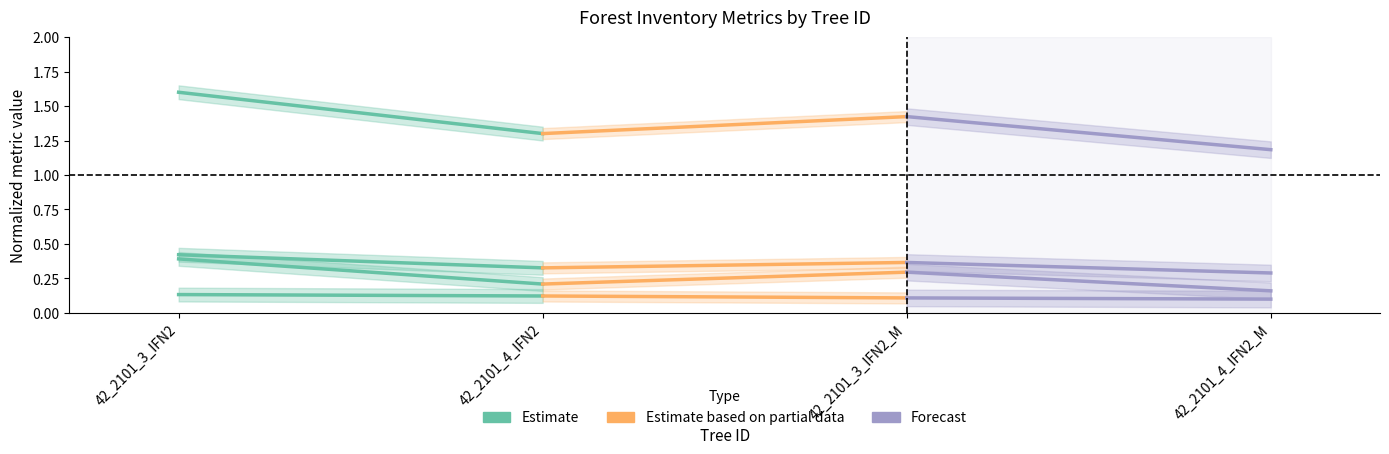

Is the value of Estimate based on partial data at 42_2101_3_IFN2 greater than the value of Estimate at 42_2101_3_IFN2?

No